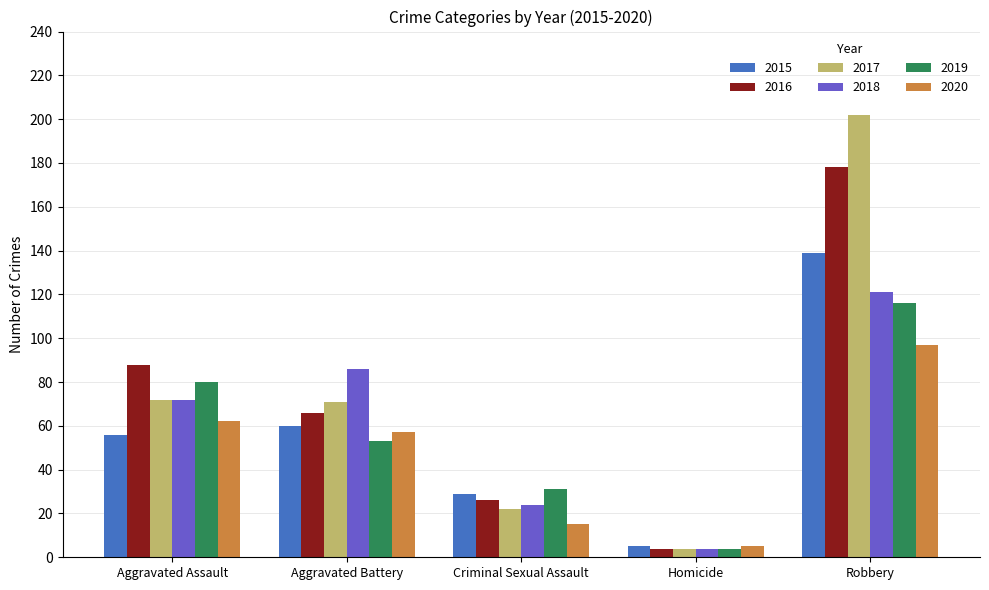

Which series changed the most between Aggravated Assault and Homicide?

2016